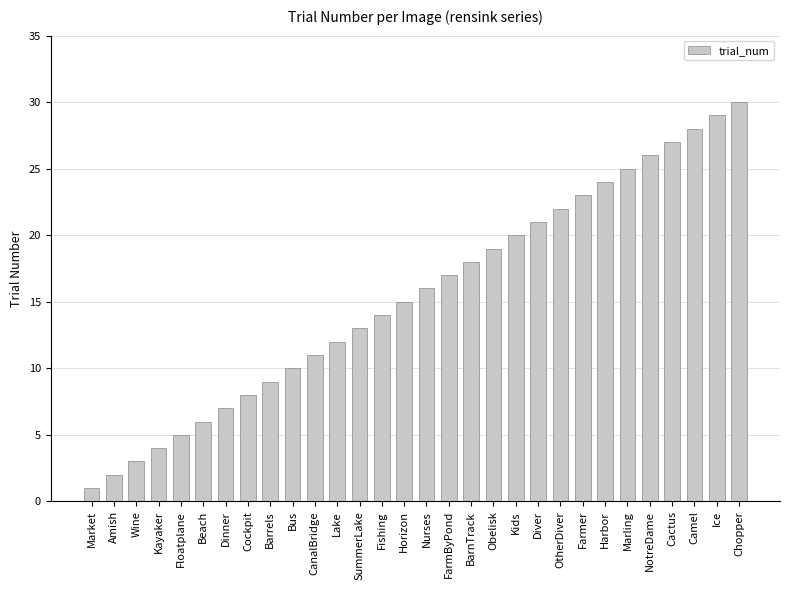

Are the bars grouped side by side (vs. stacked)?

No